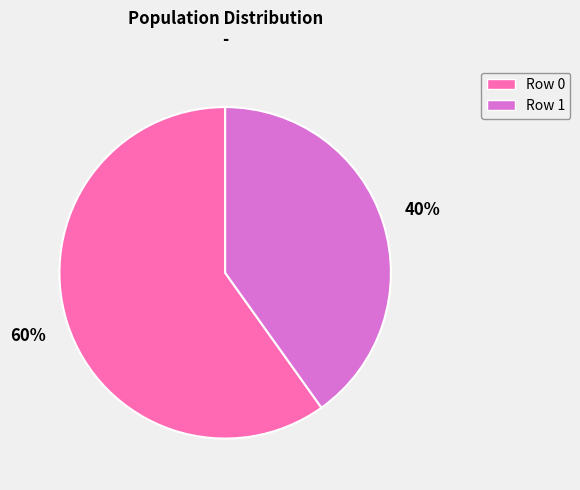

How many slices are in this pie chart?

2